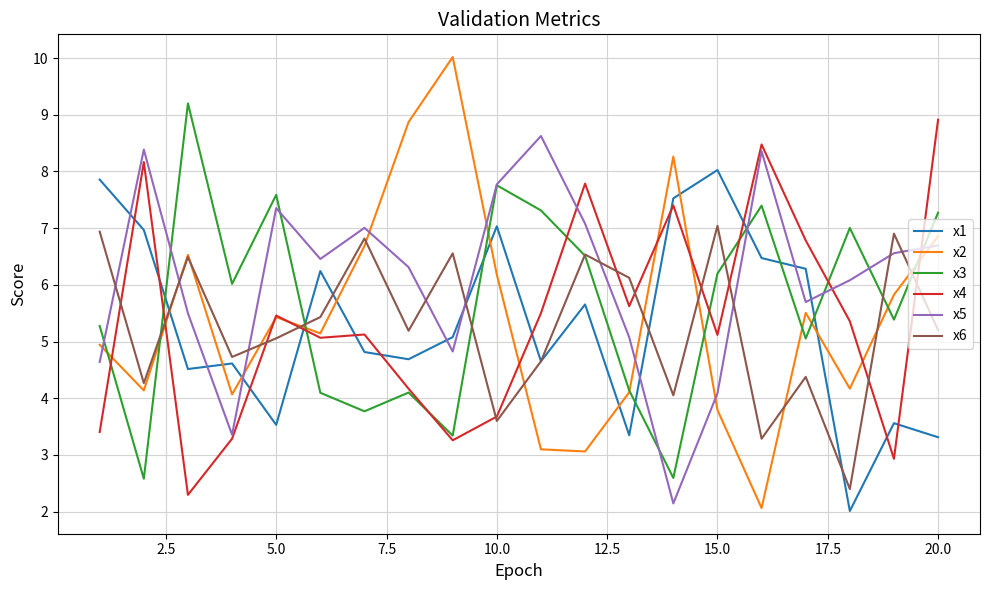

In x6, how many points are lower than both neighbors (excluding endpoints)?

7